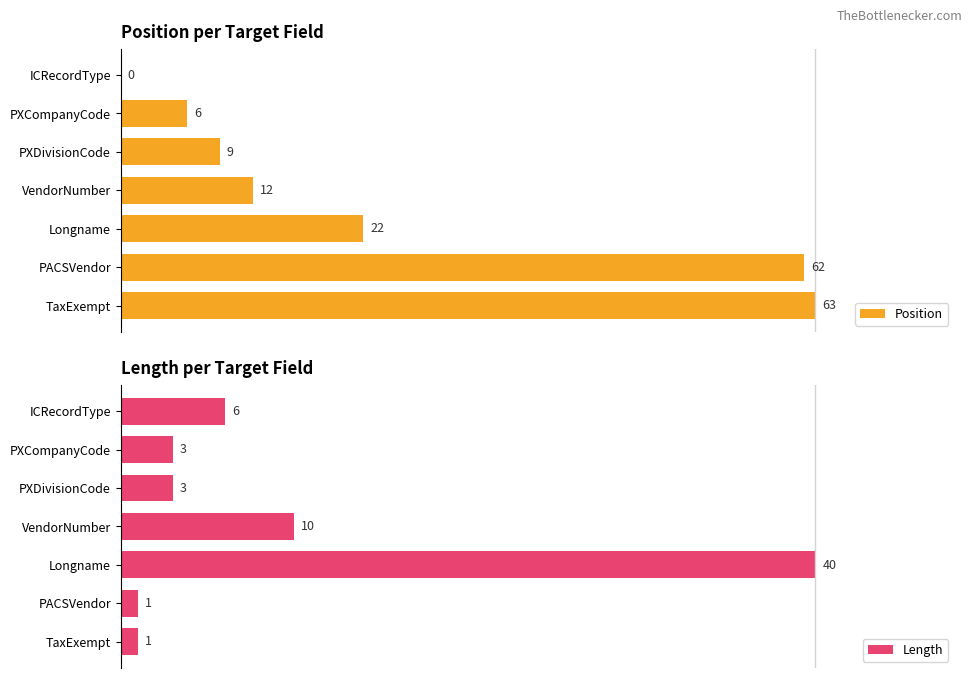

How many groups of bars are there?

7